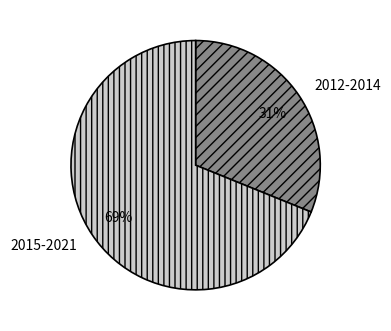

To the nearest percent, what portion does 2015-2021 represent?

69%